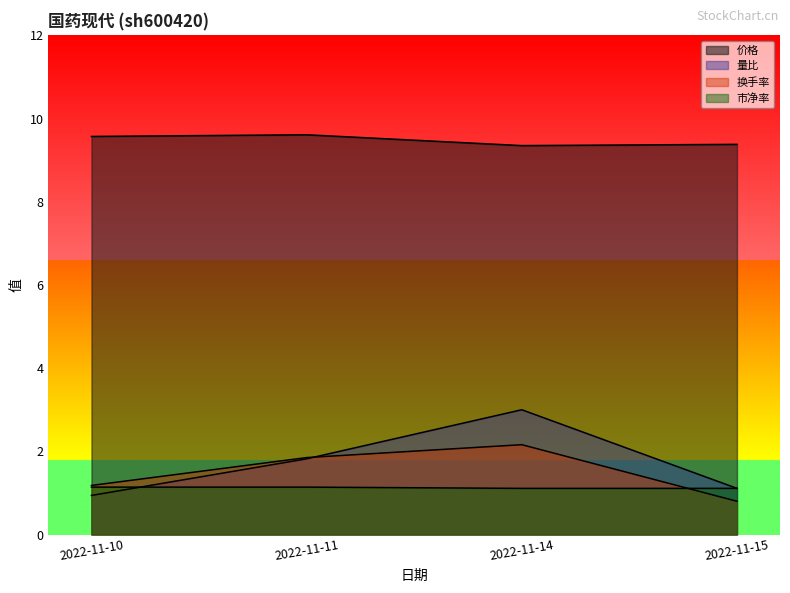

How many categories are shown in the chart?

4